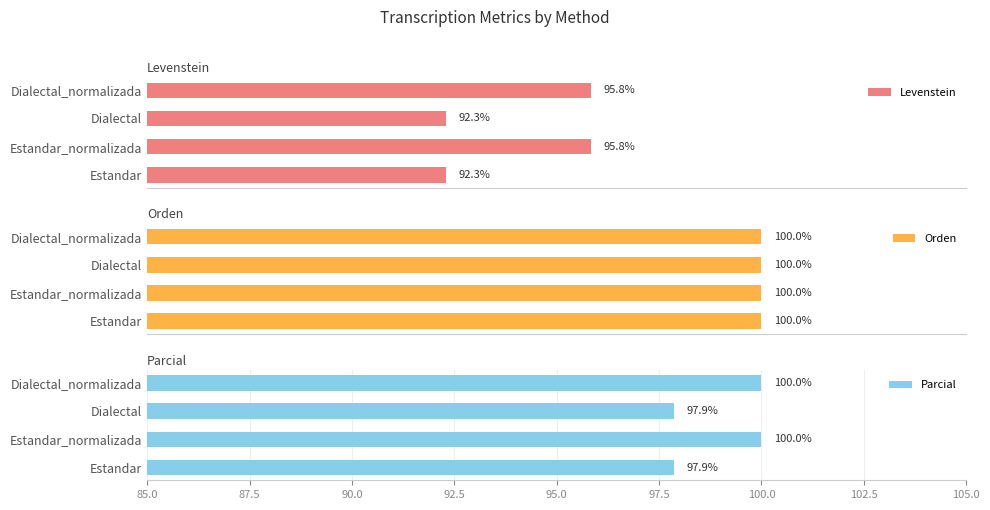

What is the approximate value of Parcial at Dialectal_normalizada?

100.0